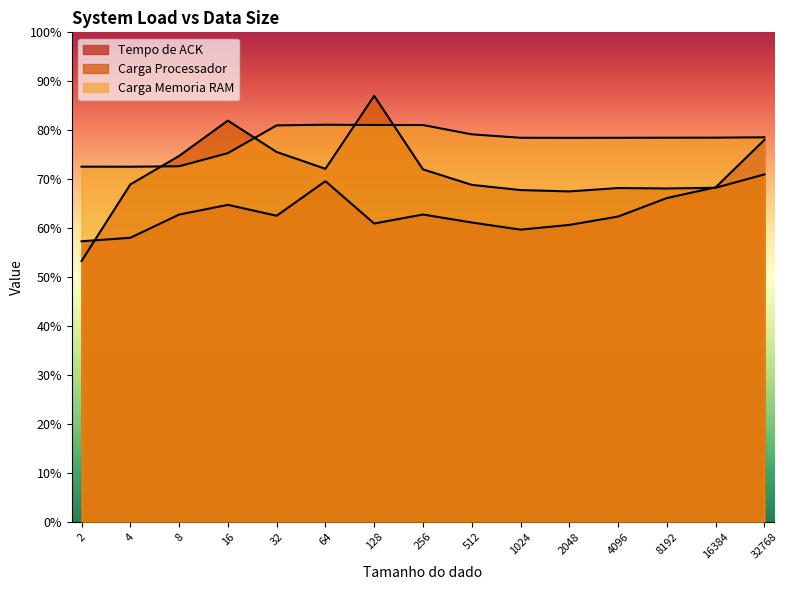

At how many categories does at least one series exceed 83?

1